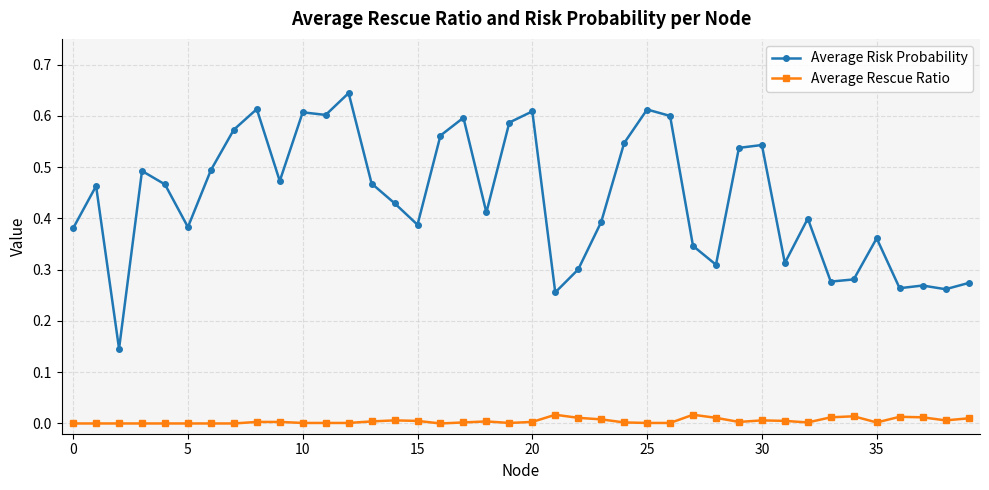

True or false: Average Risk Probability and Average Rescue Ratio cross at least once.

False